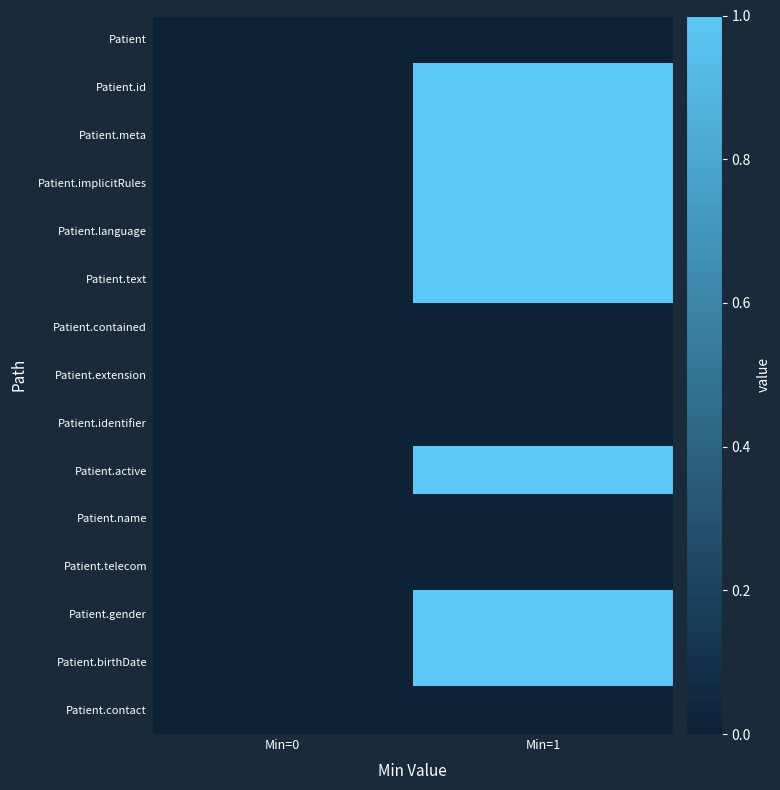

Between Min=1 and Min=0, which is larger?

Min=1